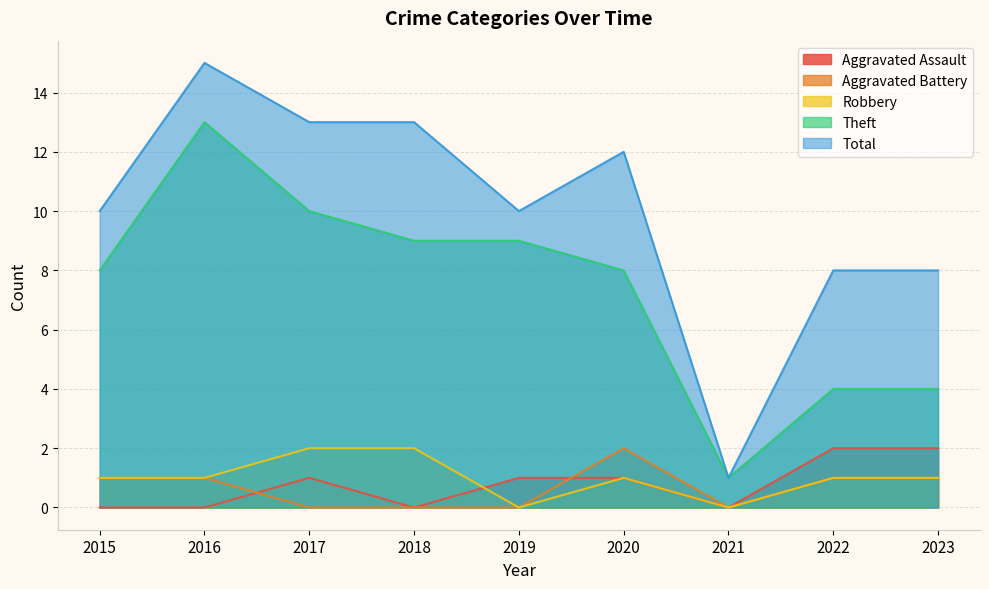

Rank the series at 2015 from lowest to highest value.

Aggravated Assault, Aggravated Battery, Robbery, Theft, Total